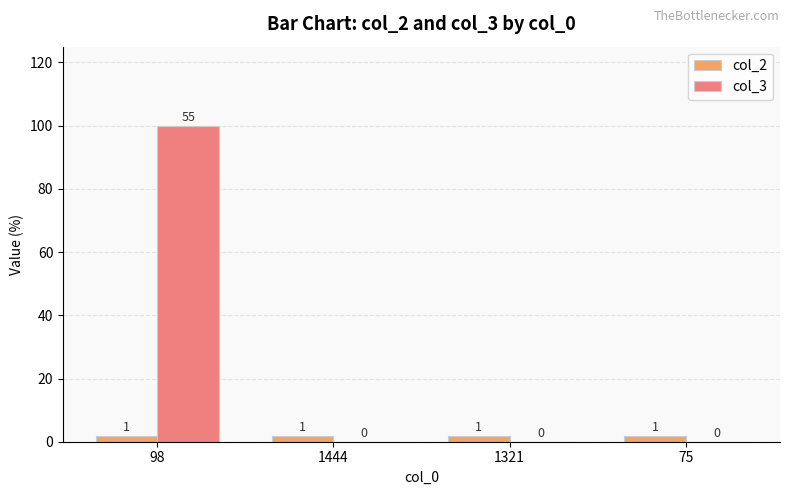

What is the label of the 4th bar from the left?

75